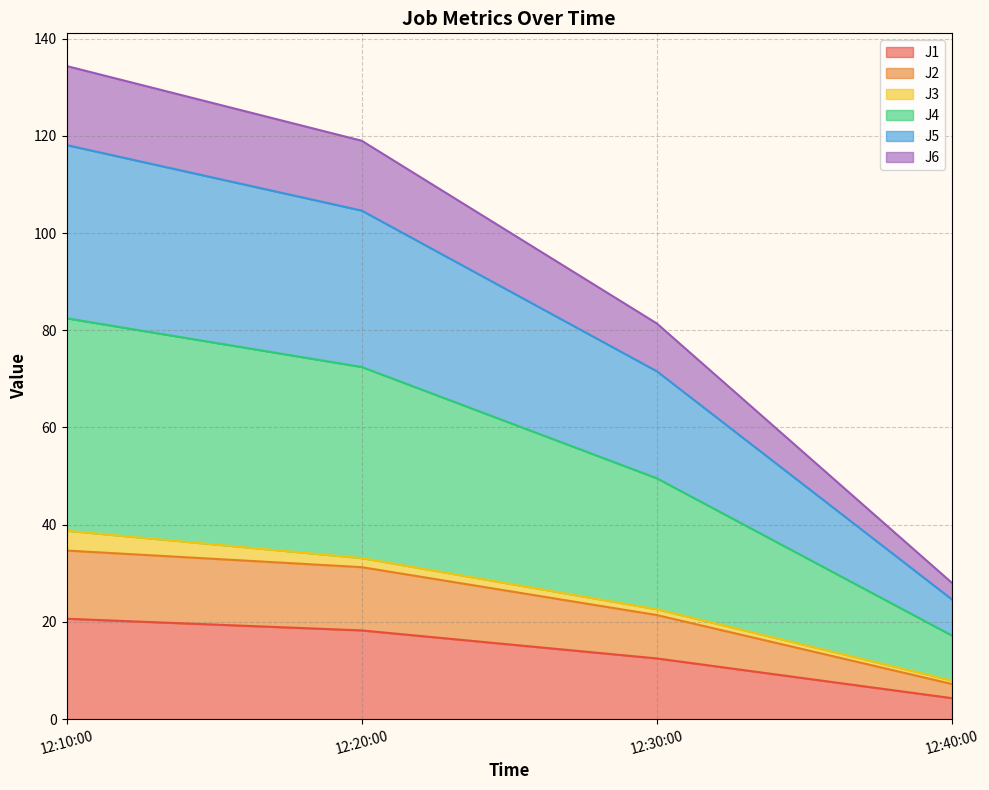

What is the maximum value for J1?

20.7